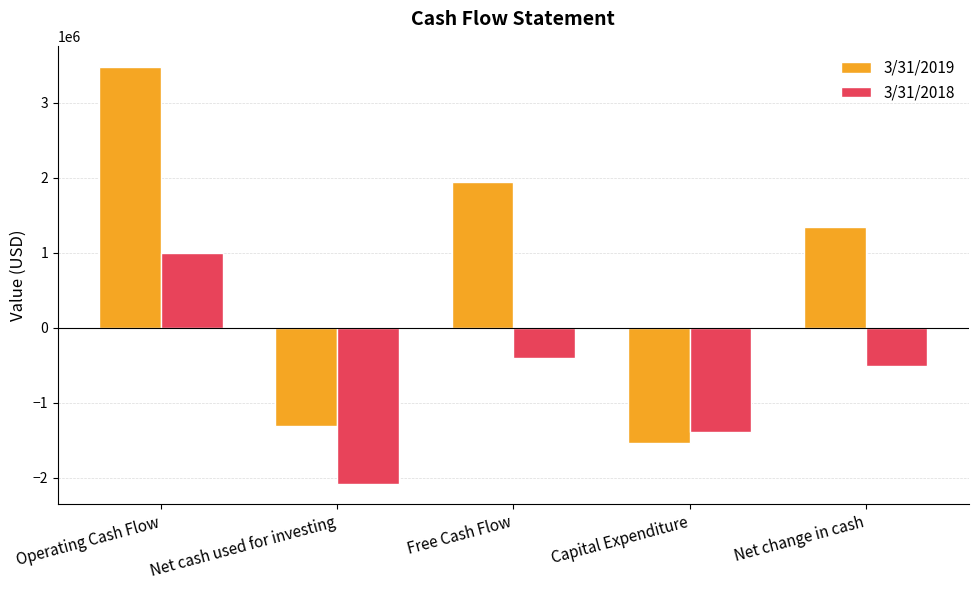

List the series in order of their overall mean, highest first.

3/31/2019, 3/31/2018